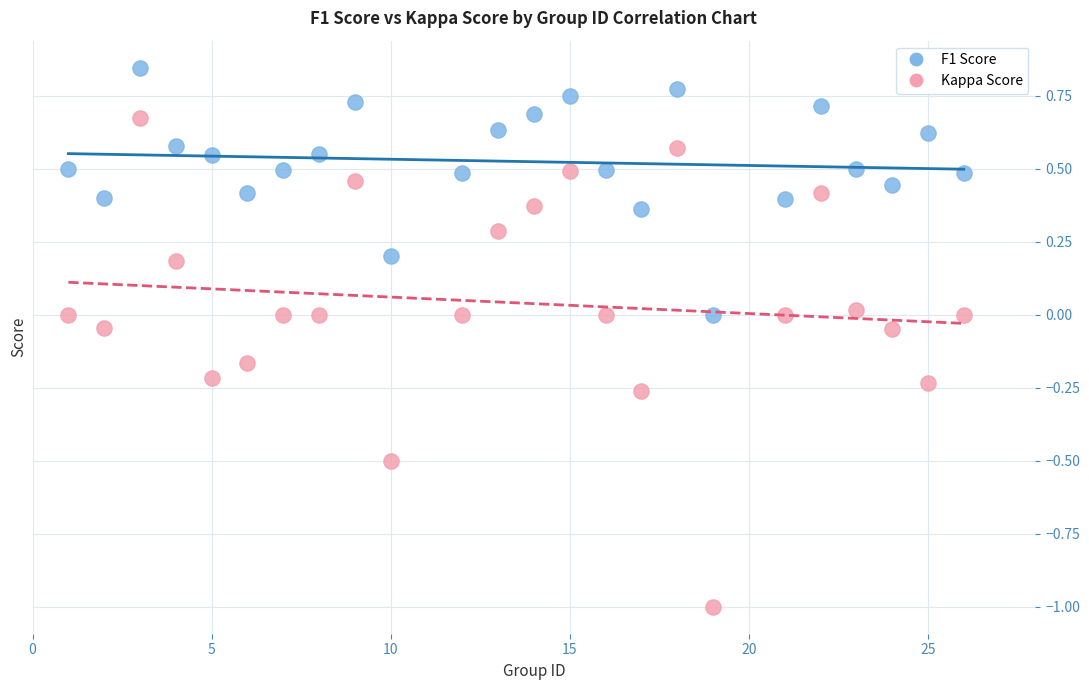

Across all data points, what is the range of X values (max minus min)?

25.0